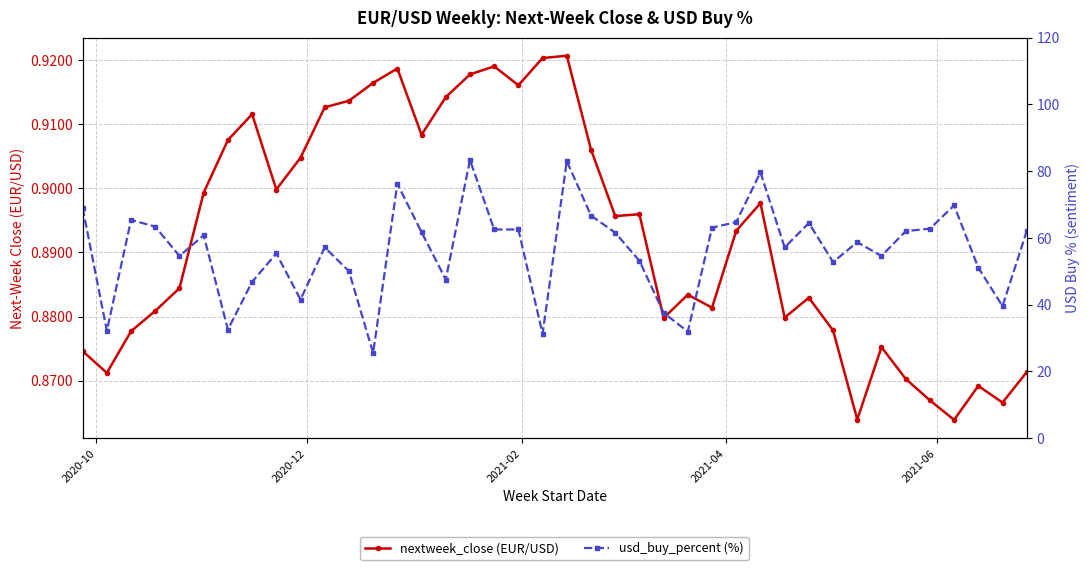

Which series has the largest total across all categories?

usd_buy_percent (%)